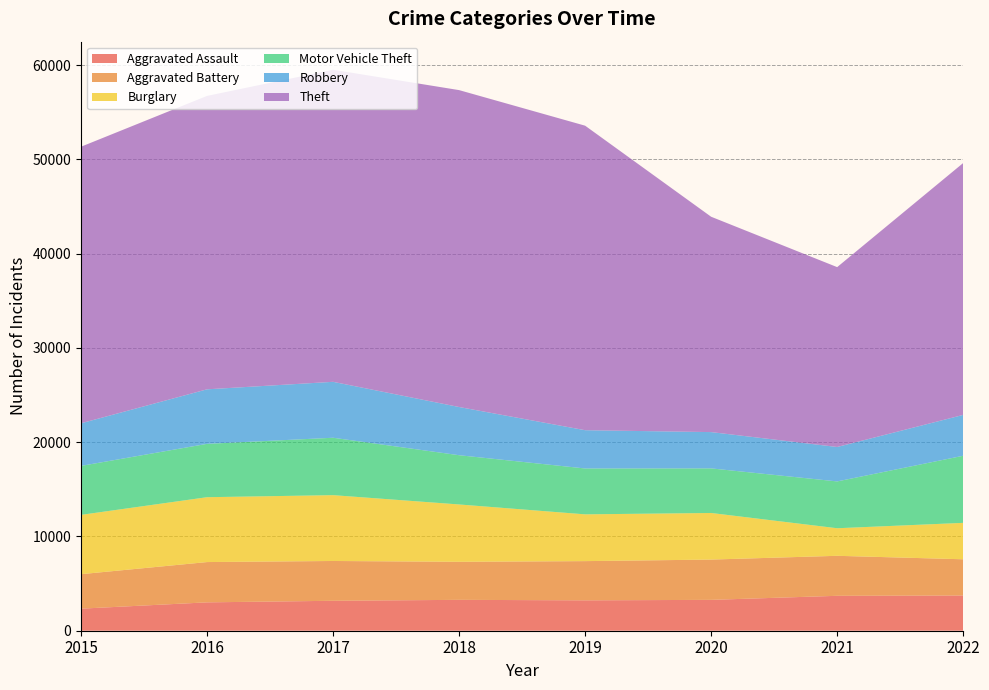

Reading left to right, what are all the values shown in this chart?

Aggravated Assault: 2015=2340	2016=3009	2017=3175	2018=3275	2019=3222	2020=3273	2021=3703	2022=3735
Aggravated Battery: 2015=3658	2016=4273	2017=4222	2018=4035	2019=4160	2020=4273	2021=4243	2022=3843
Burglary: 2015=6290	2016=6880	2017=6982	2018=6082	2019=4961	2020=4942	2021=2923	2022=3862
Motor Vehicle Theft: 2015=5193	2016=5658	2017=6088	2018=5222	2019=4865	2020=4729	2021=4966	2022=7117
Robbery: 2015=4520	2016=5784	2017=5932	2018=5113	2019=4060	2020=3850	2021=3653	2022=4333
Theft: 2015=29333	2016=31122	2017=33102	2018=33611	2019=32297	2020=22840	2021=19076	2022=26715